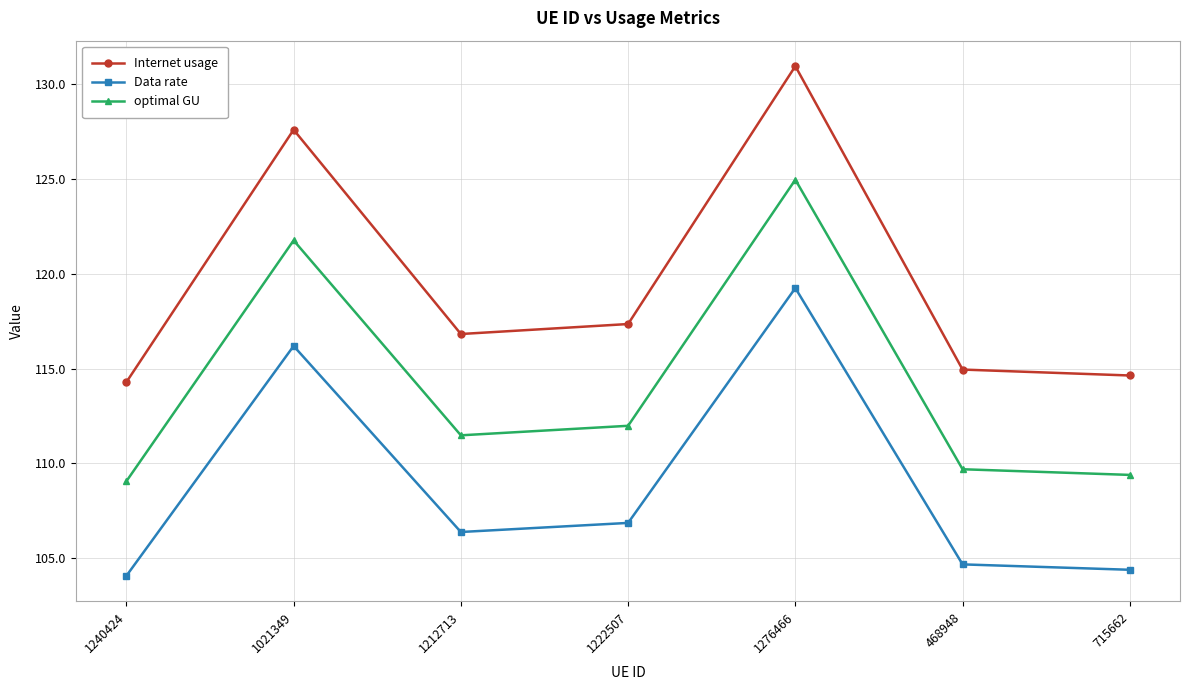

What is the greatest value displayed?

130.9